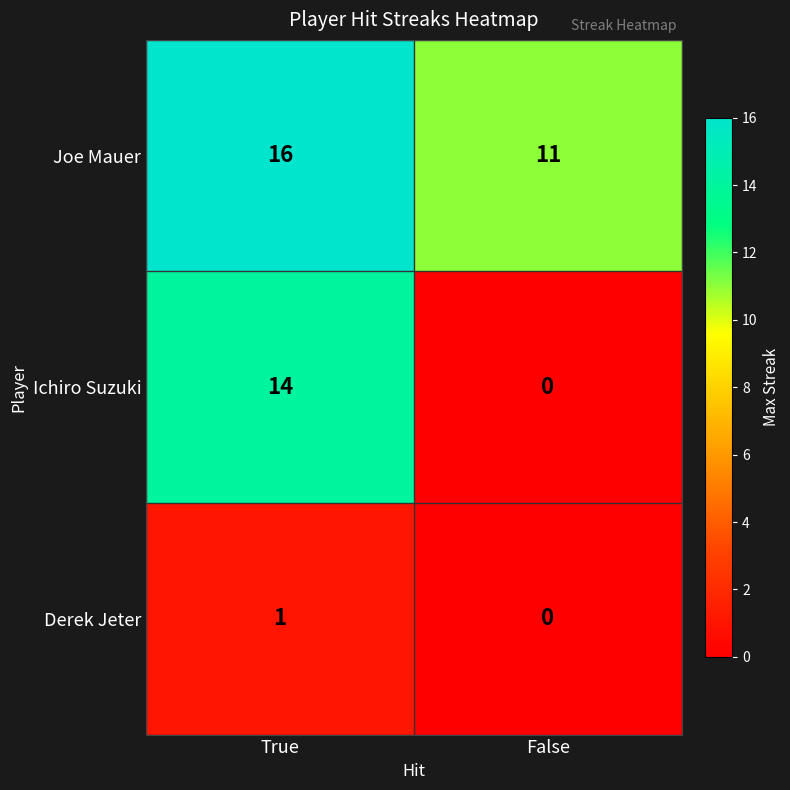

Reading left to right, extract all data points from this chart.

Joe Mauer: 16	11
Ichiro Suzuki: 14	0
Derek Jeter: 1	0